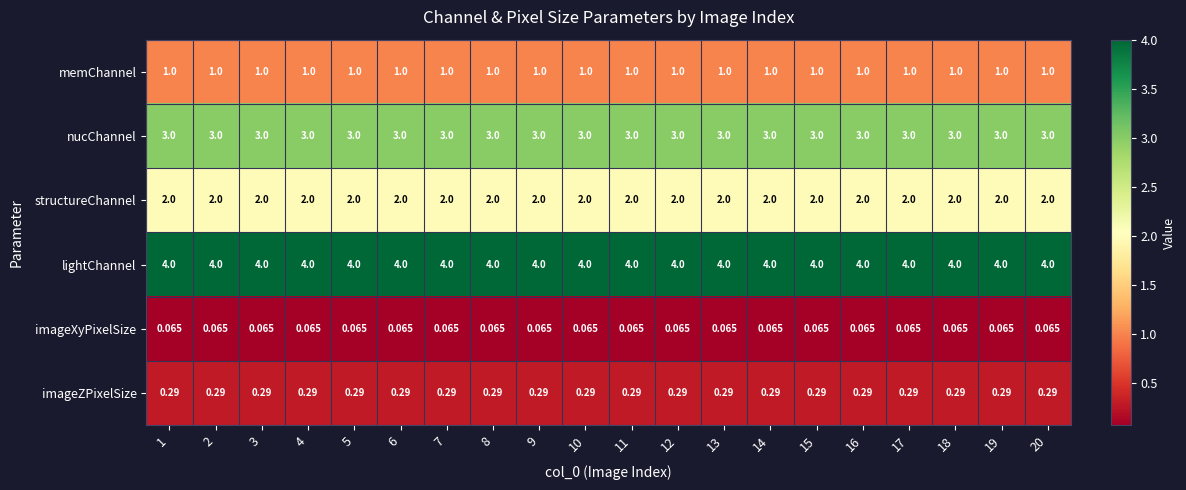

Is the value of memChannel at 14 greater than the value of imageZPixelSize at 3?

Yes